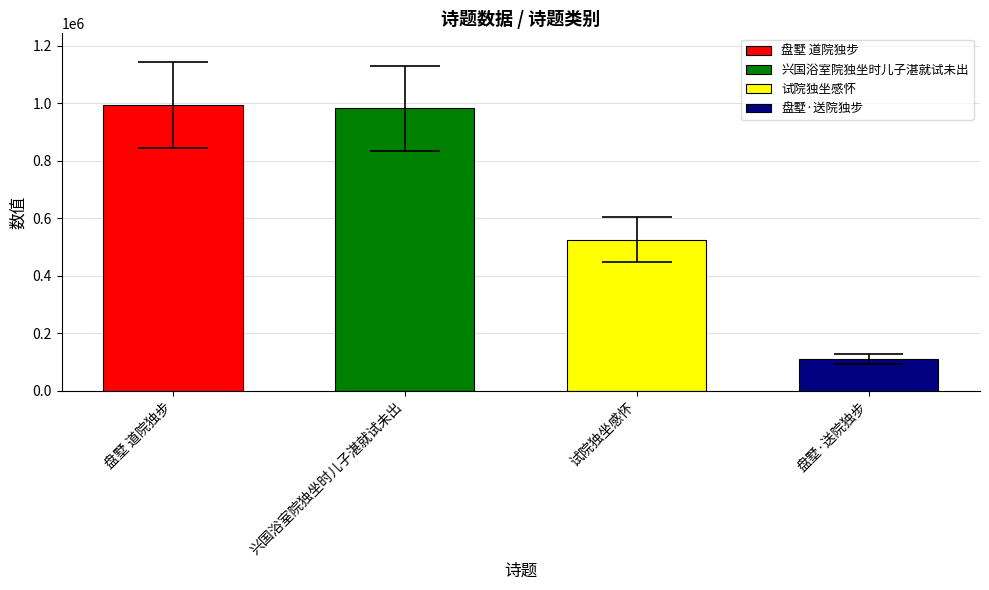

List the labels in order of value, smallest first.

盘墅·送院独步, 试院独坐感怀, 兴国浴室院独坐时儿子湛就试未出, 盘墅 道院独步